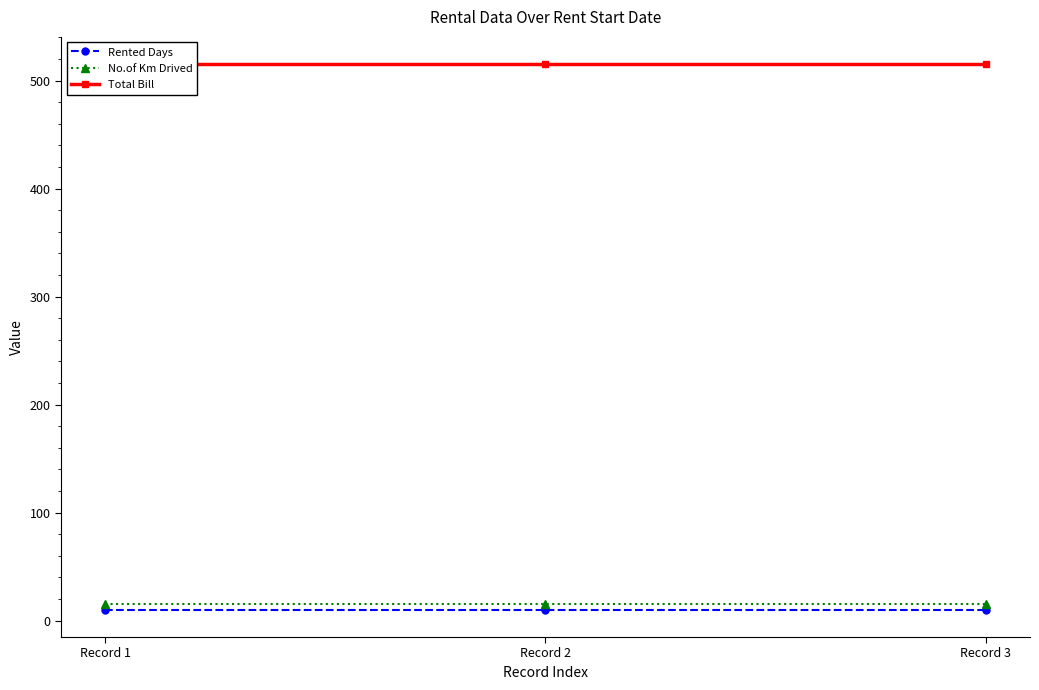

Rank the categories by Rented Days value from lowest to highest.

Record 1, Record 2, Record 3